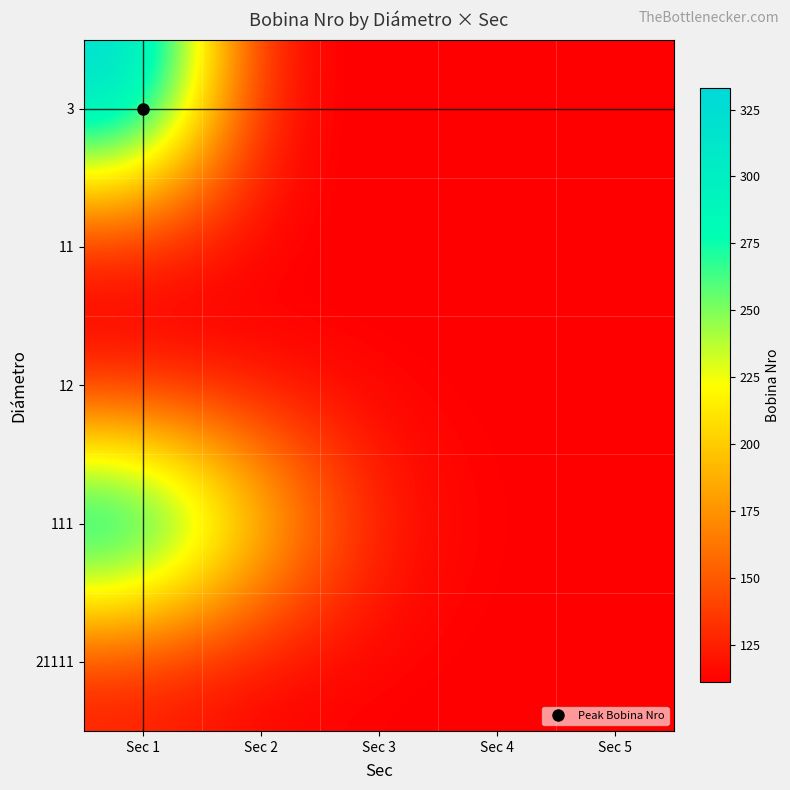

Which series has the largest total across all categories?

111